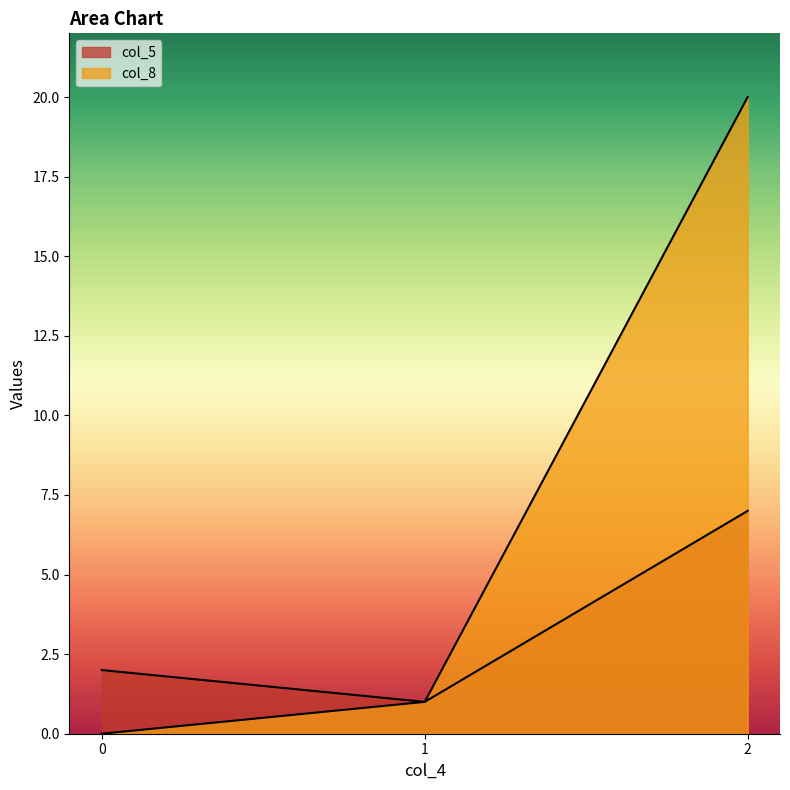

Rank the series at 1 from lowest to highest value.

col_5, col_8